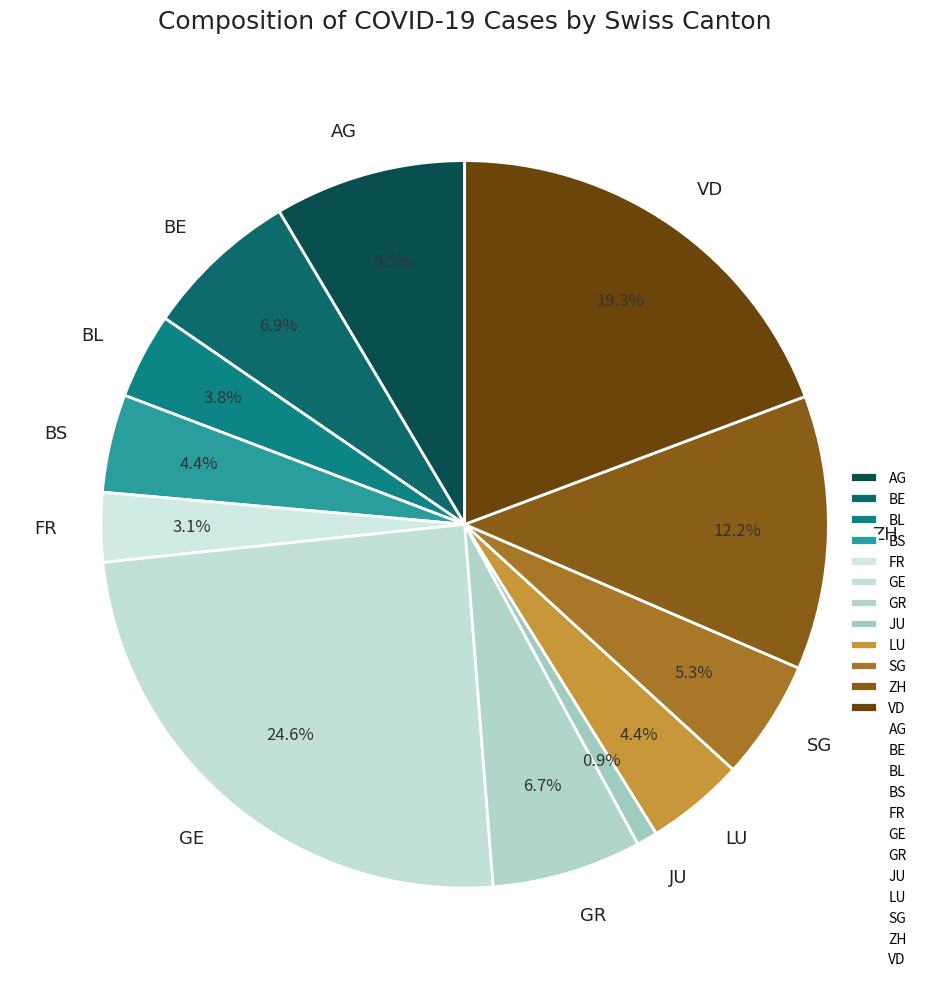

What percentage is the GR slice, to the nearest percent?

7%